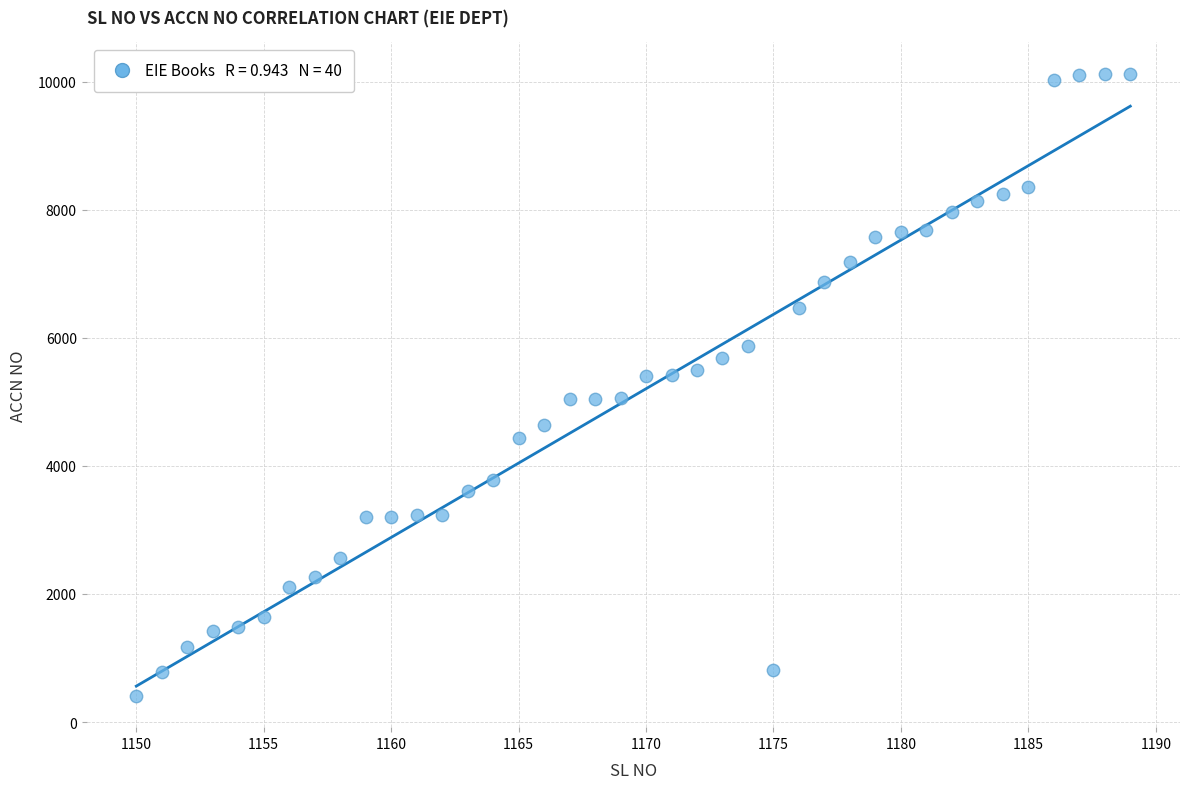

What is the range of X values (max minus min)?

39